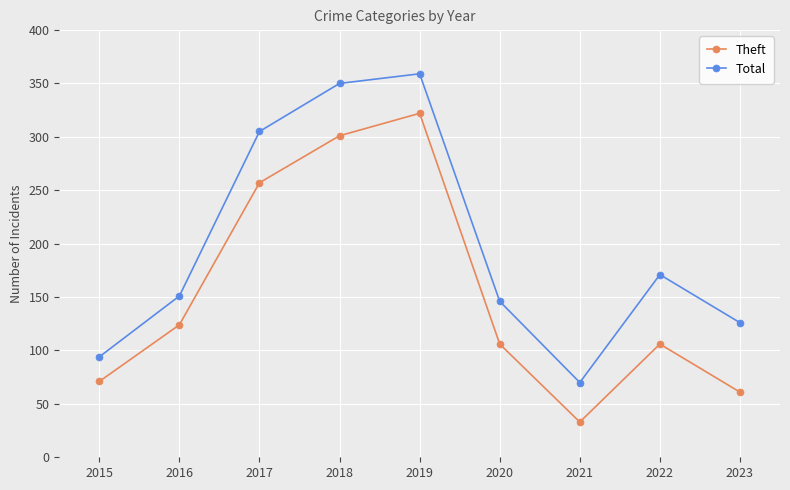

Reading left to right, extract all data points from this chart.

Theft: 2015=71	2016=124	2017=257	2018=301	2019=322	2020=106	2021=33	2022=106	2023=61
Total: 2015=94	2016=151	2017=305	2018=350	2019=359	2020=146	2021=70	2022=171	2023=126